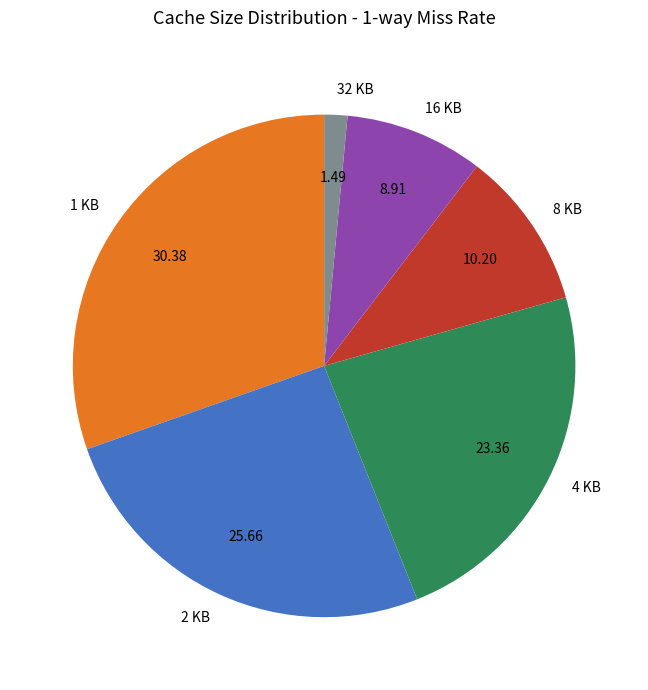

Between 4 KB and 8 KB, which is larger?

4 KB